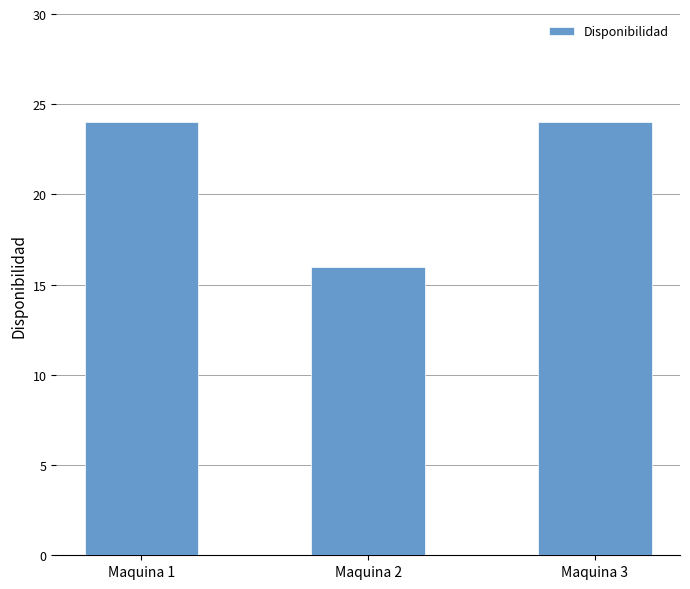

Are the bars horizontal?

No